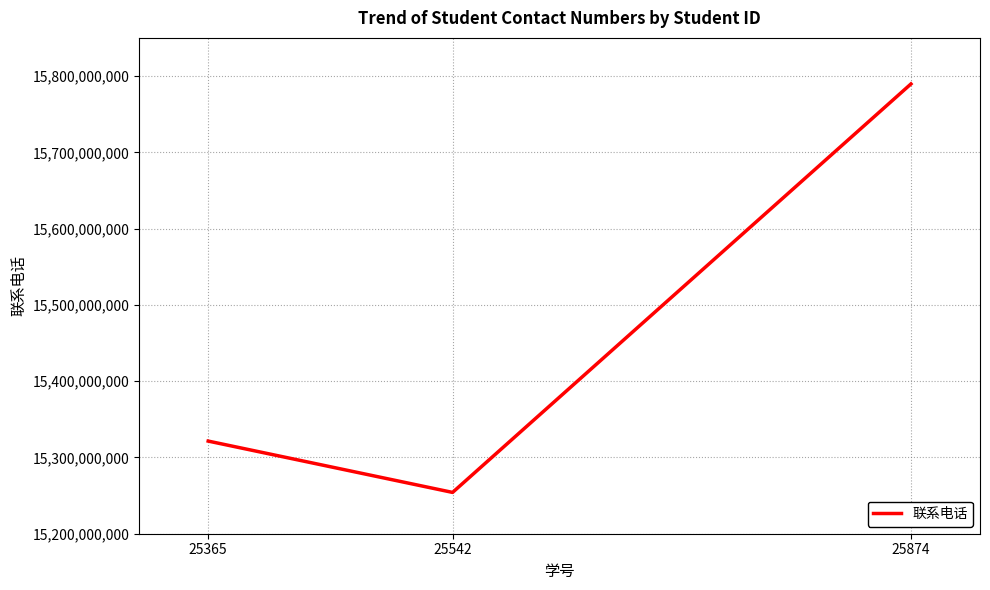

The value at 25542 is 26107840033. True or false?

False